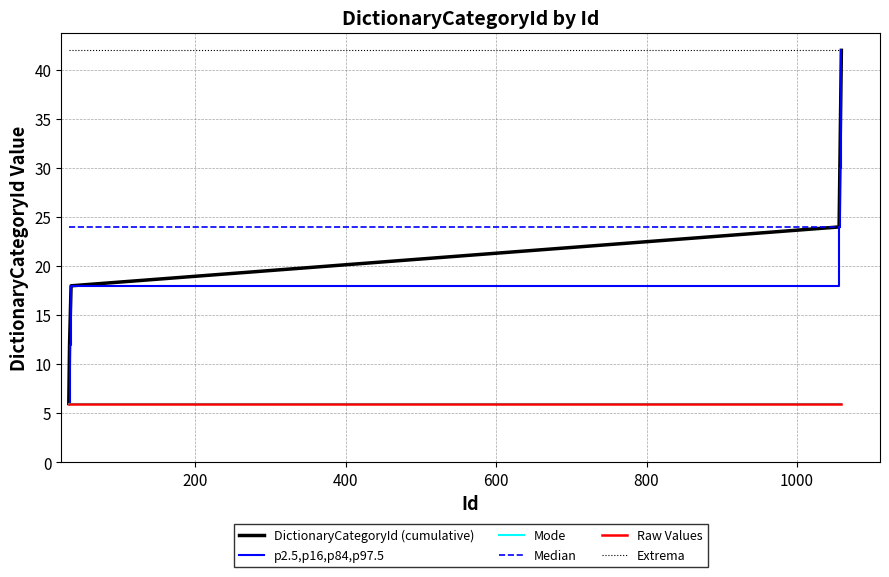

What is the average value of the Mode series?

6